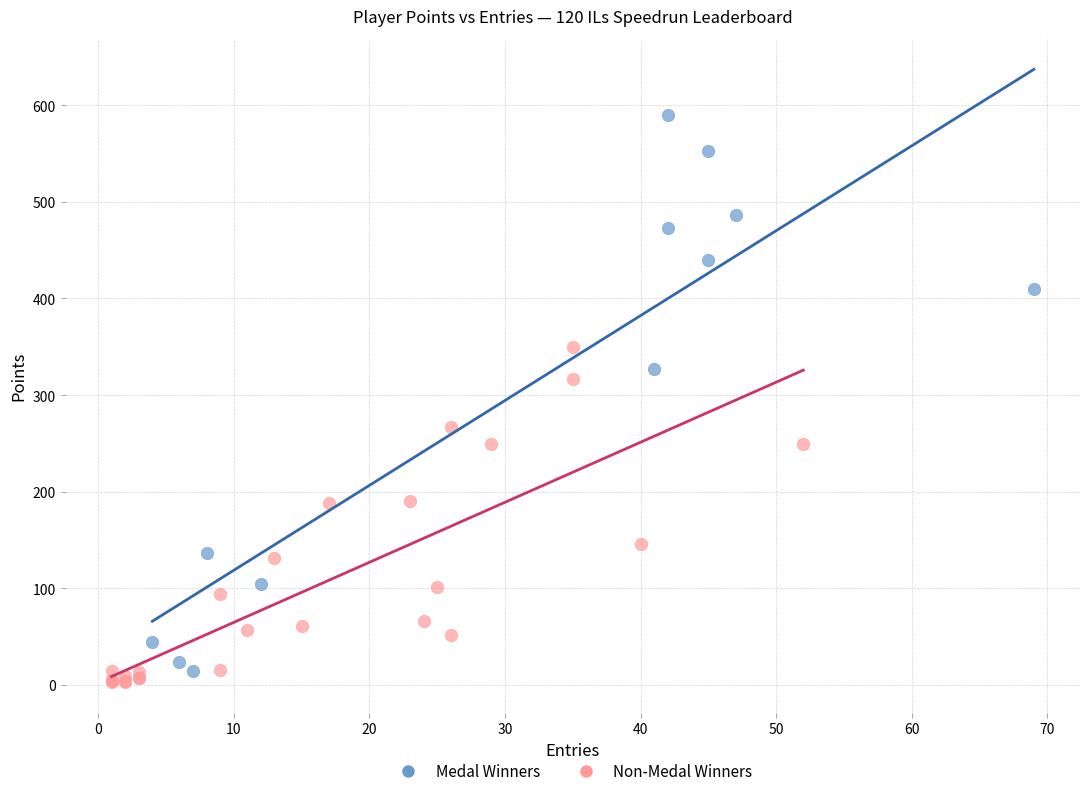

Which series has the widest spread of Y values?

Medal Winners